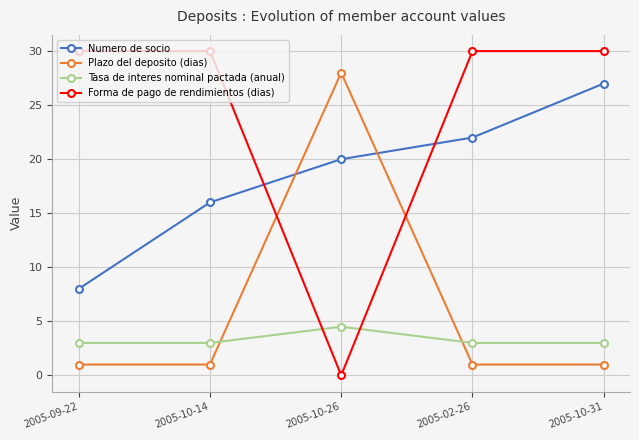

Reading left to right, transcribe all the data shown in this chart.

Numero de socio: 2005-09-22=8.0	2005-10-14=16.0	2005-10-26=20.0	2005-02-26=22.0	2005-10-31=27.0
Plazo del deposito (dias): 2005-09-22=1.0	2005-10-14=1.0	2005-10-26=28.0	2005-02-26=1.0	2005-10-31=1.0
Tasa de interes nominal pactada (anual): 2005-09-22=3.0	2005-10-14=3.0	2005-10-26=4.5	2005-02-26=3.0	2005-10-31=3.0
Forma de pago de rendimientos (dias): 2005-09-22=30.0	2005-10-14=30.0	2005-10-26=0.0	2005-02-26=30.0	2005-10-31=30.0